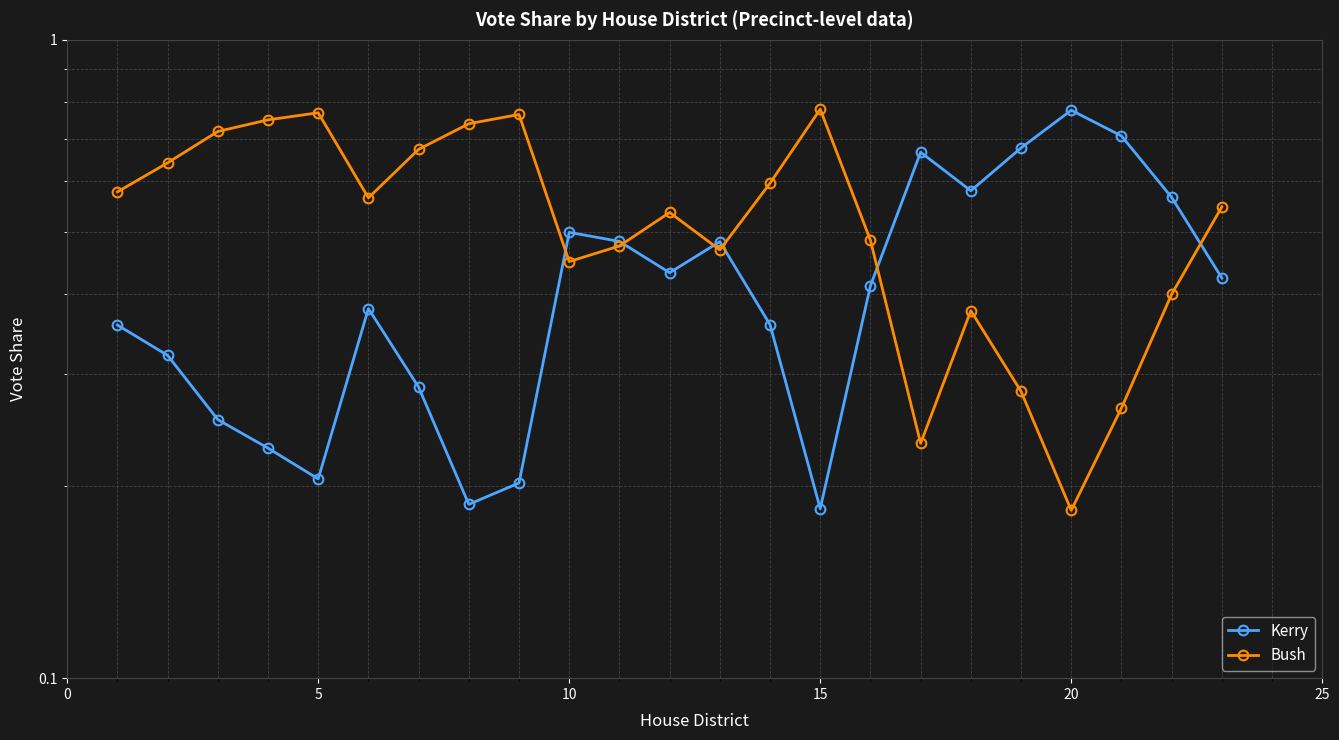

Reading left to right, list all the values displayed in this chart.

Kerry: 0.4	0.3	0.3	0.2	0.2	0.4	0.3	0.2	0.2	0.5	0.5	0.4	0.5	0.4	0.2	0.4	0.7	0.6	0.7	0.8	0.7	0.6	0.4
Bush: 0.6	0.6	0.7	0.7	0.8	0.6	0.7	0.7	0.8	0.4	0.5	0.5	0.5	0.6	0.8	0.5	0.2	0.4	0.3	0.2	0.3	0.4	0.5